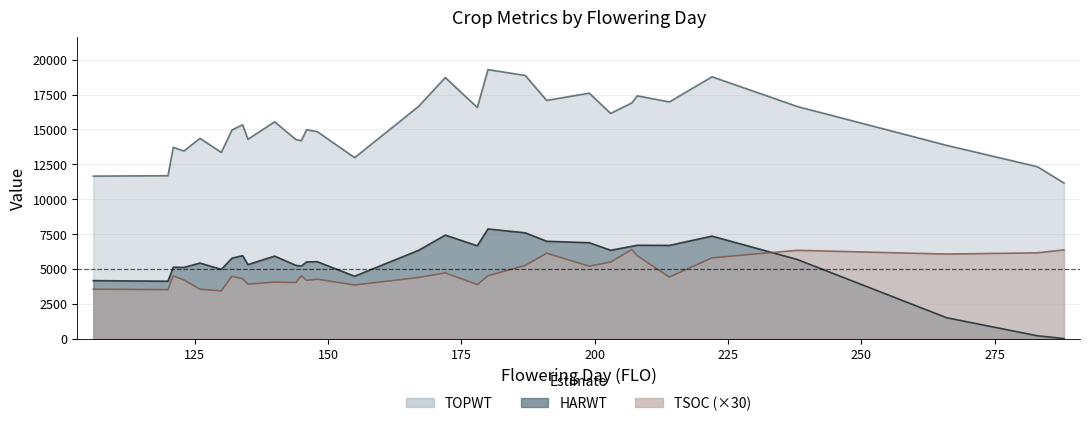

Rank the series at 167 from lowest to highest value.

TSOC, HARWT, TOPWT